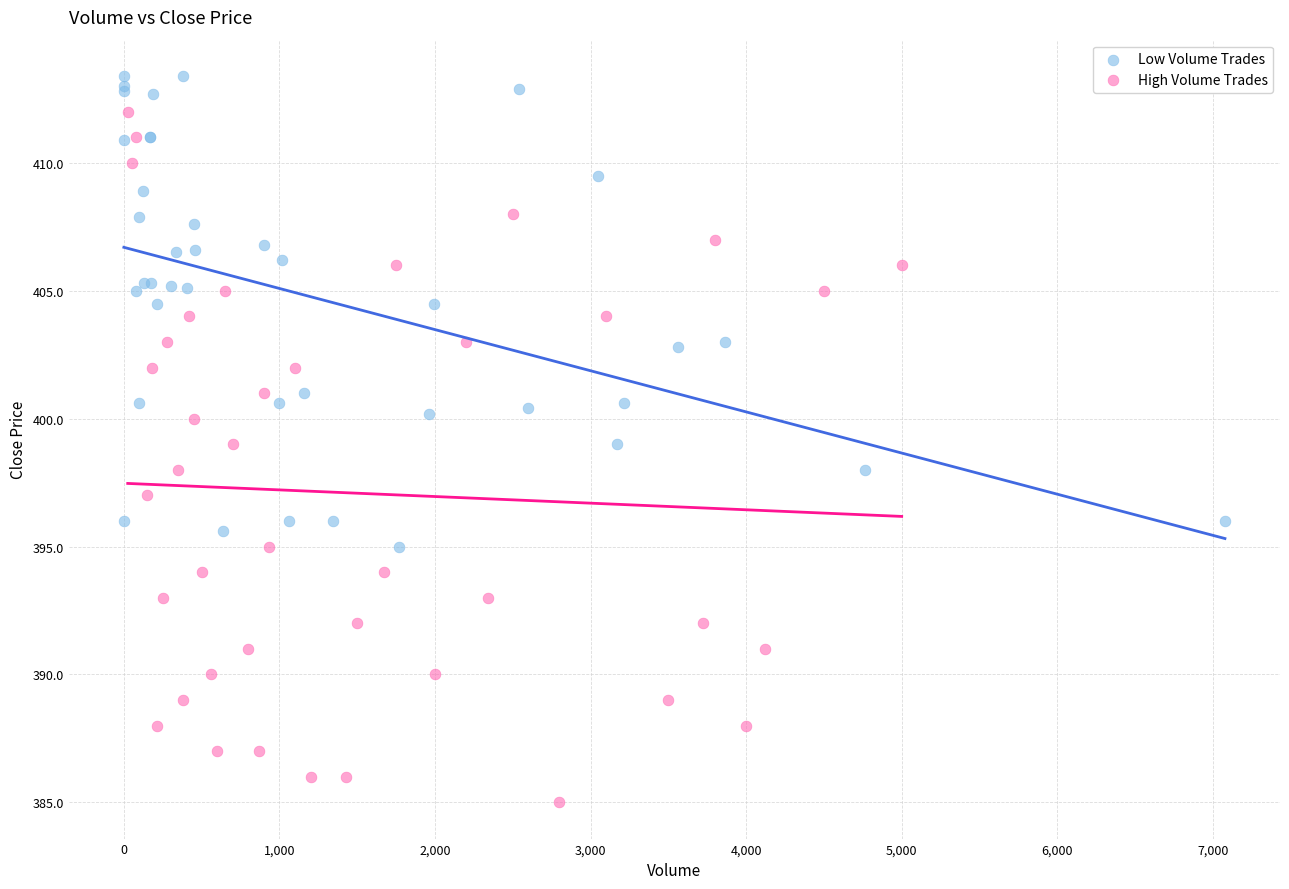

Which series contains the highest Y value?

Low Volume Trades